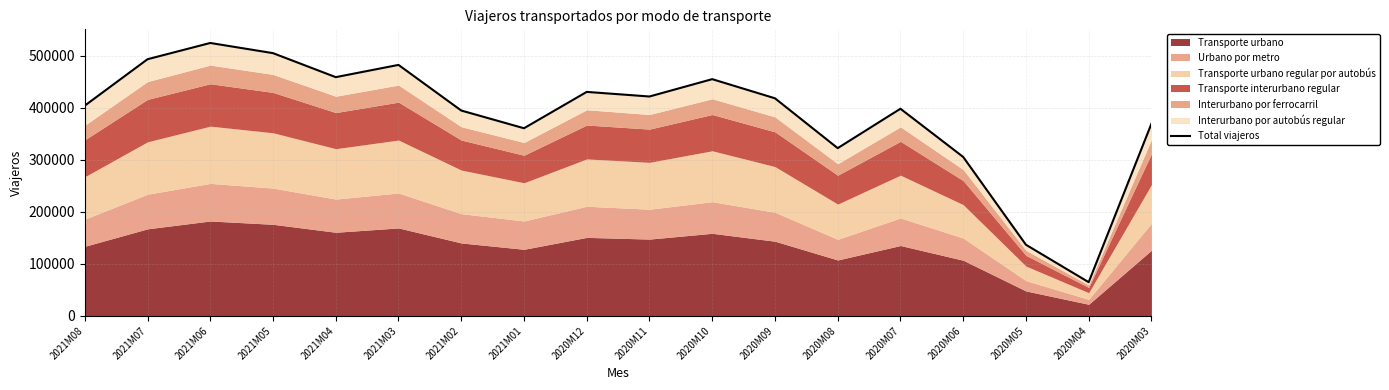

Rank the categories by value from lowest to highest.

2020M04, 2020M05, 2020M06, 2020M08, 2021M01, 2020M03, 2021M02, 2020M07, 2021M08, 2020M09, 2020M11, 2020M12, 2020M10, 2021M04, 2021M03, 2021M07, 2021M05, 2021M06